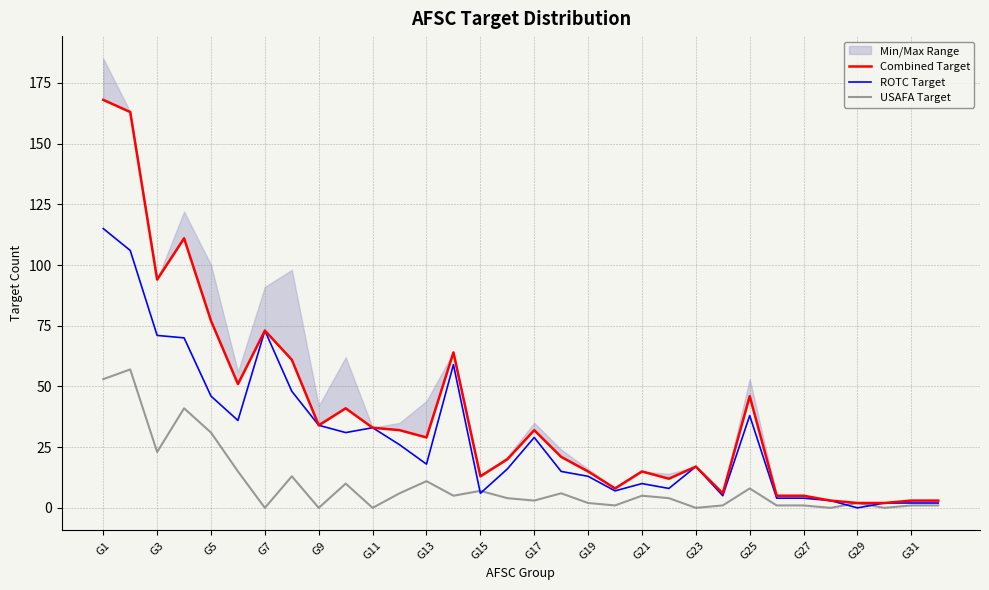

The ROTC Target series shows 13 at G19. True or false?

True